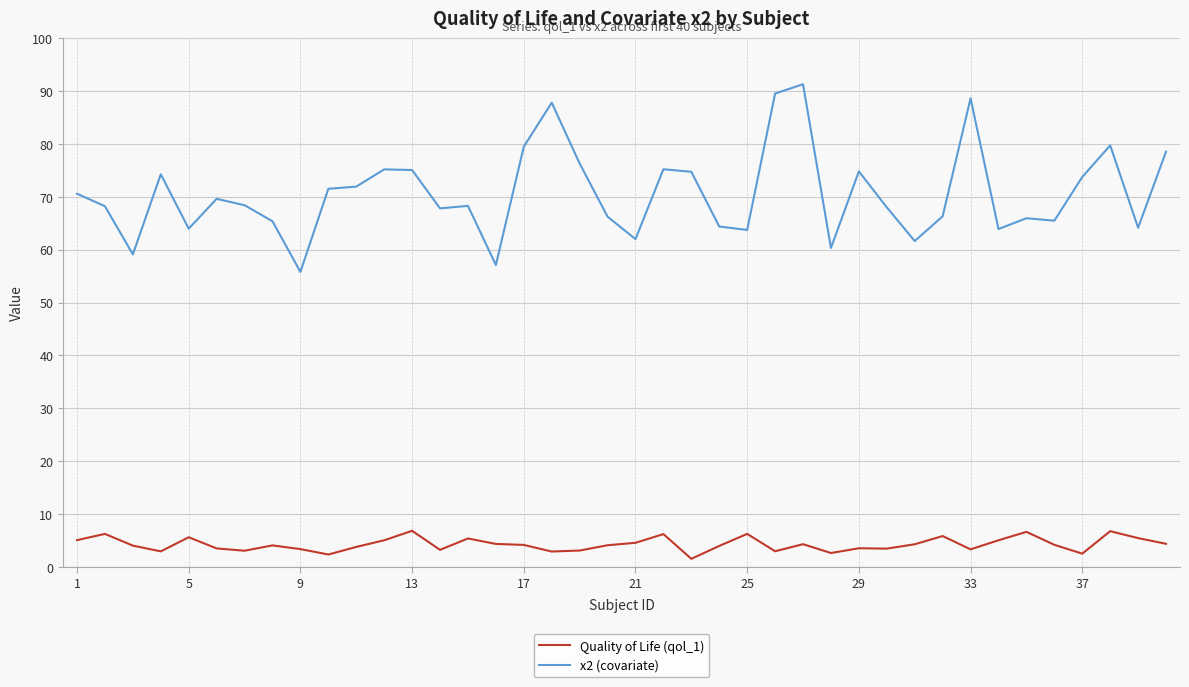

How many categories are shown in the chart?

40